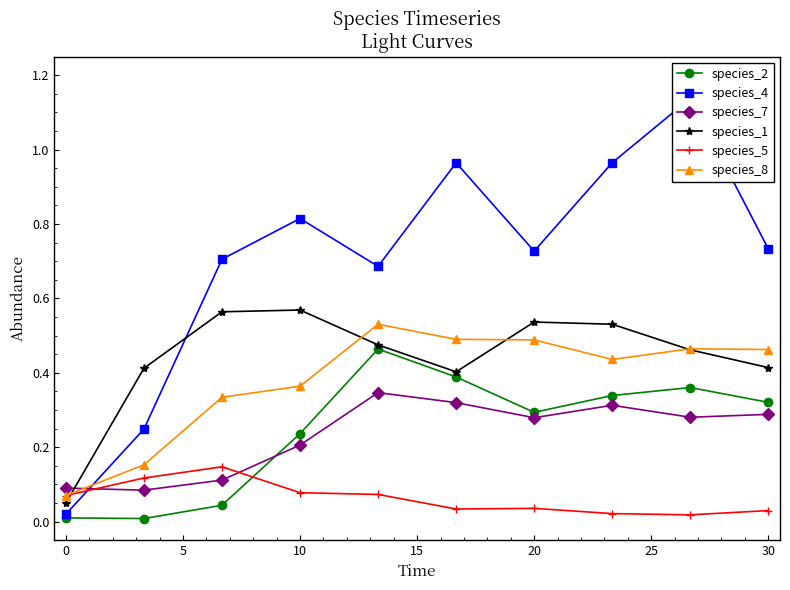

True or false: species_2 has a value of 0.5 at 20.

False